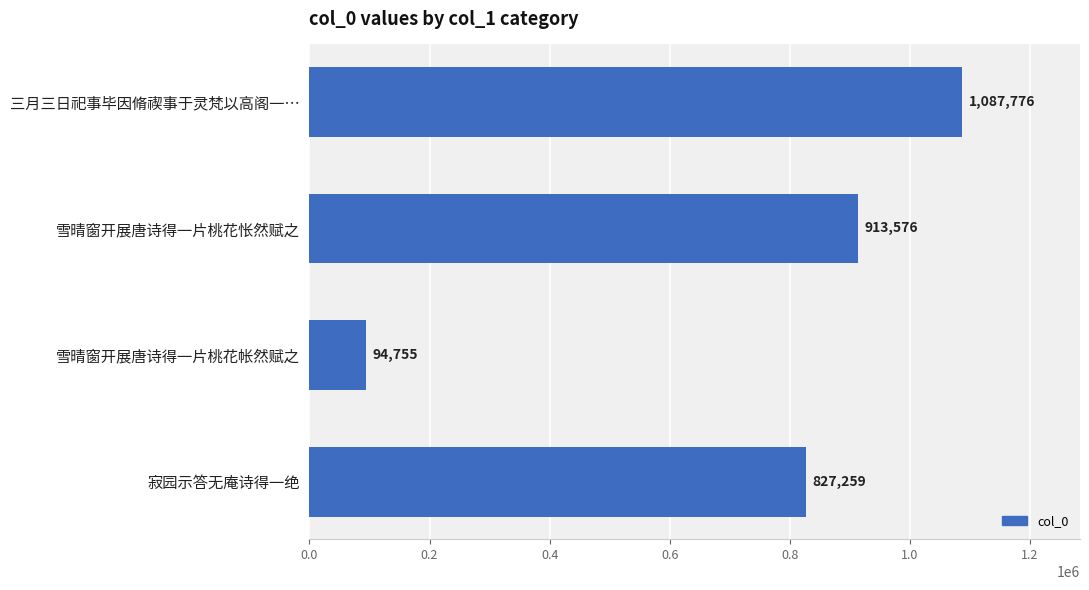

The chart shows a value of 52951 at 雪晴窗开展唐诗得一片桃花帐然赋之. True or false?

False